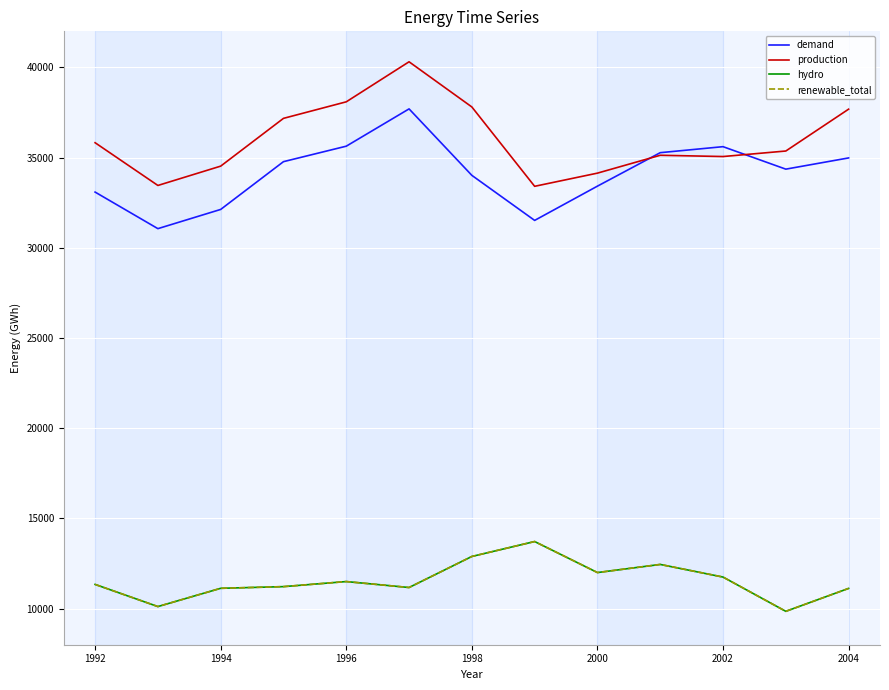

Does the chart have visible grid lines?

Yes